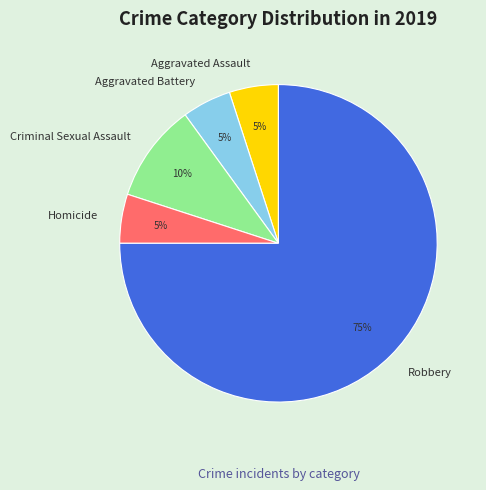

To the nearest percent, what is the combined percentage of Criminal Sexual Assault and Homicide?

15%